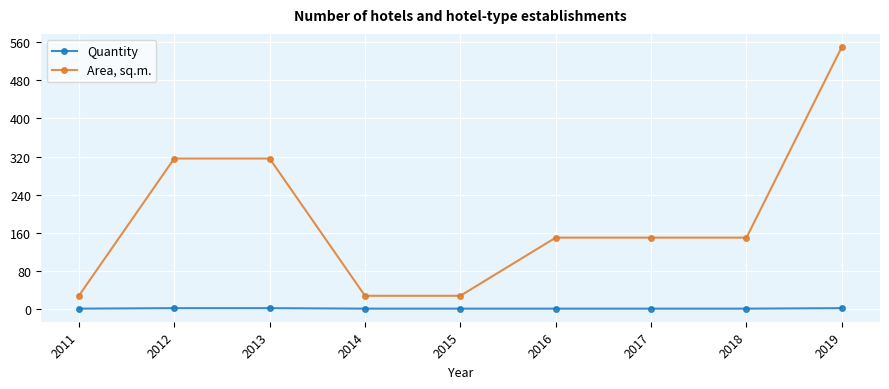

What is the difference between the maximum and minimum values in the Area, sq.m. series?

522